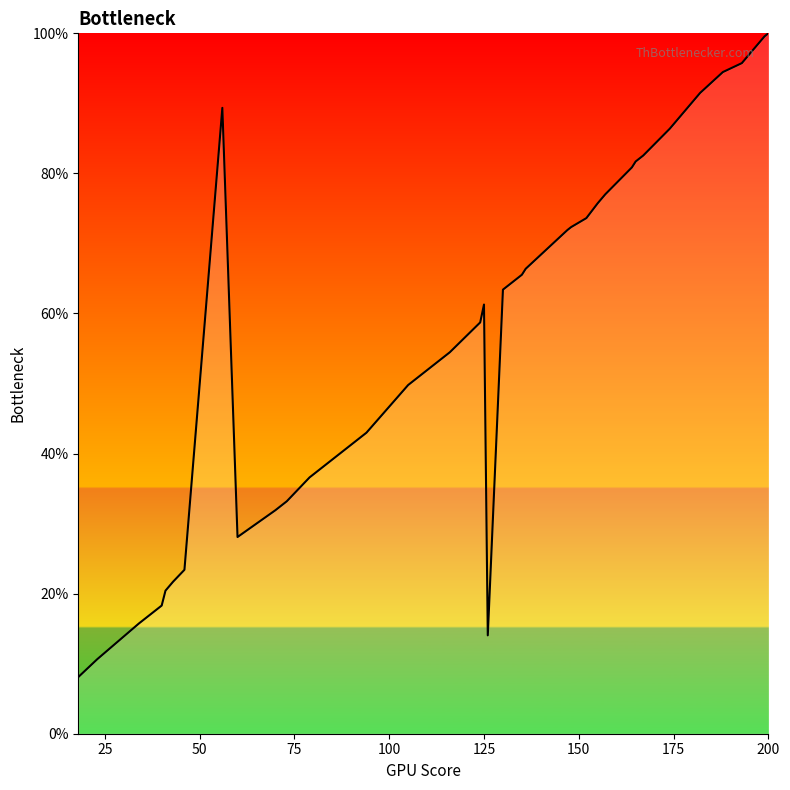

What is the difference between the maximum and minimum values?

91.9